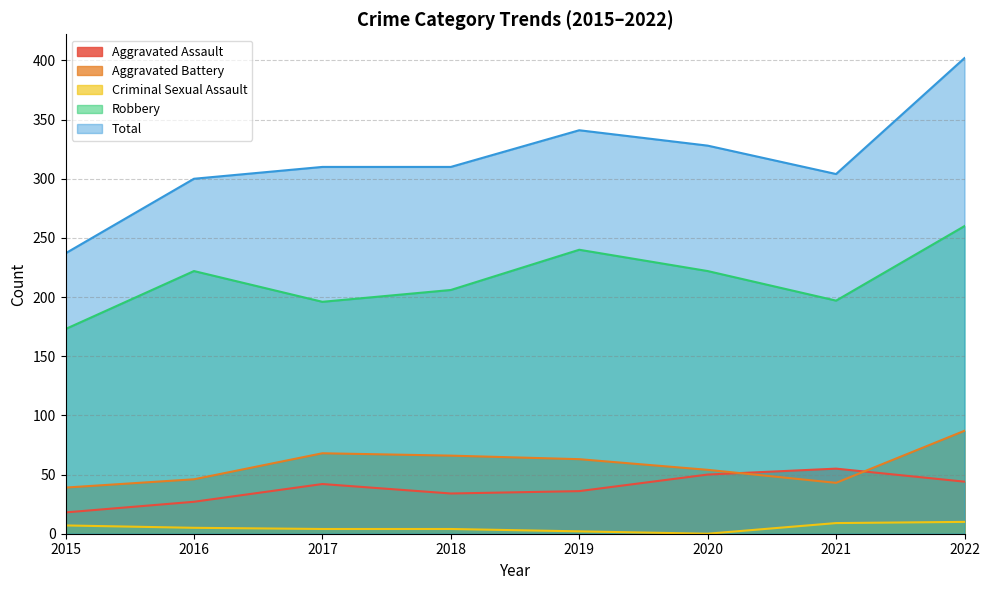

Between 2021 and 2020, which is larger?

2021